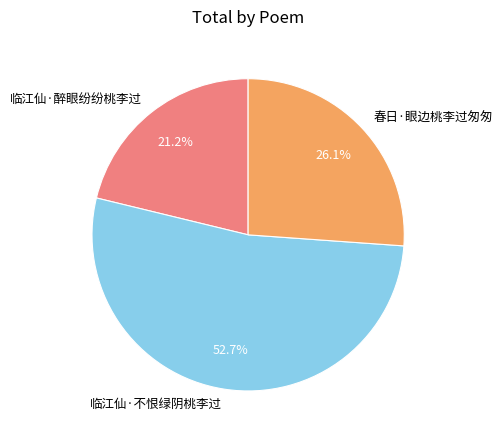

What percentage is the 临江仙·醉眼纷纷桃李过 slice, to the nearest percent?

21%